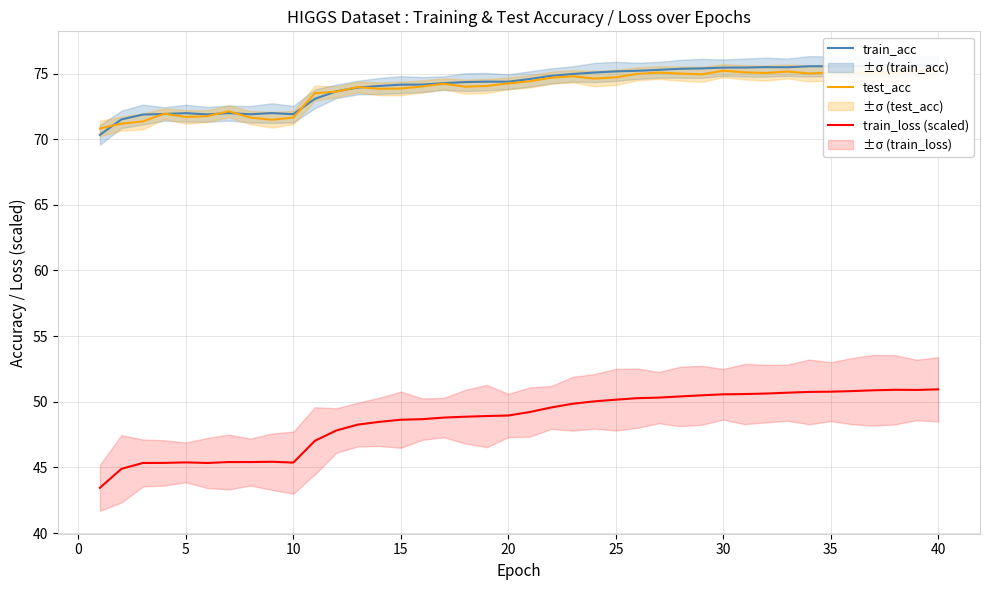

The value of train_loss (scaled) at 15 is 13.3. True or false?

False